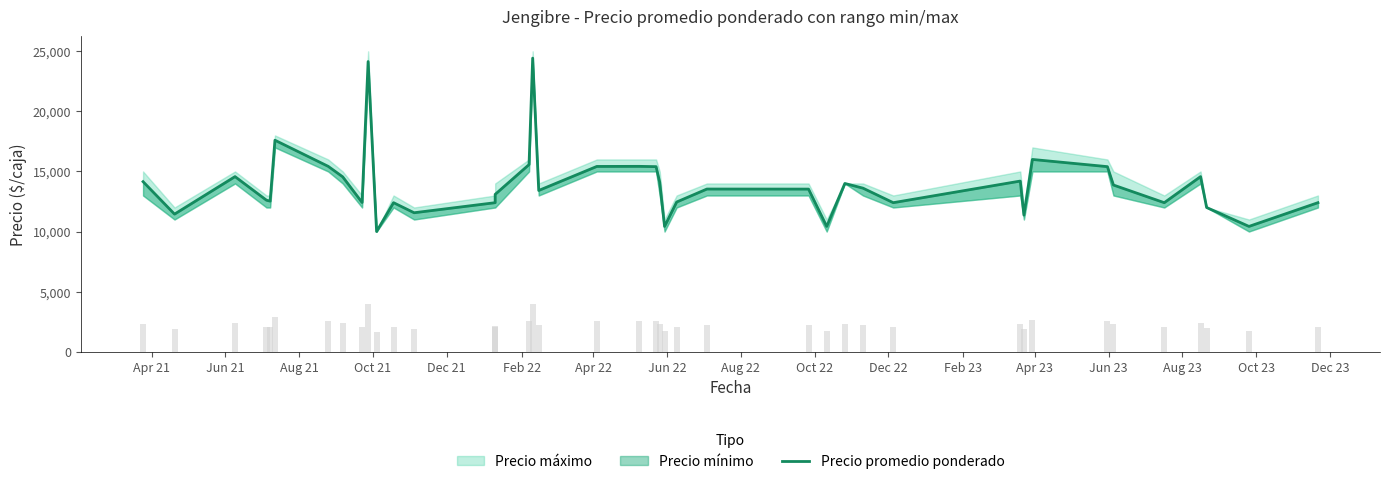

The chart shows a value of 10608 at 33. True or false?

False